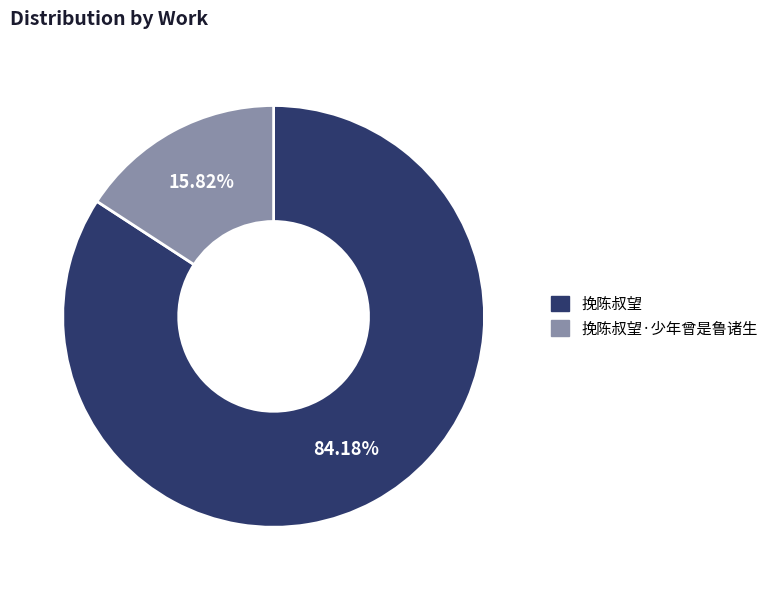

To the nearest percent, what is the average slice percentage?

50%